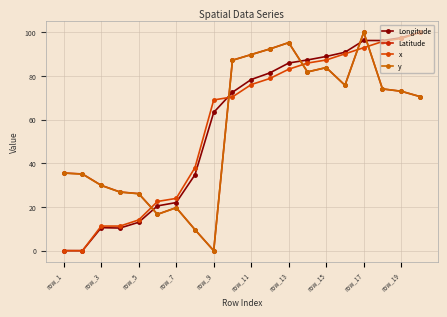

Which series has the largest total across all categories?

Longitude